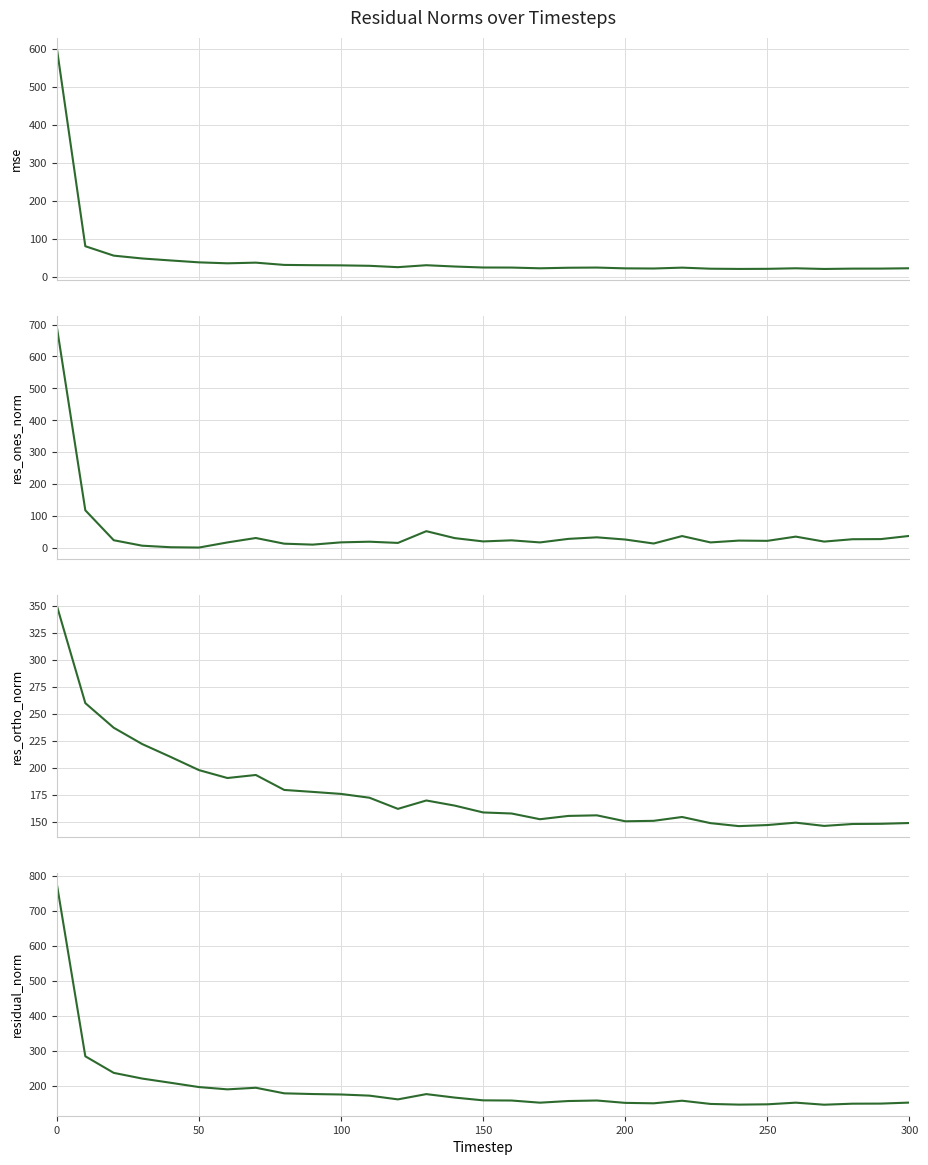

The value of mse at 200 is 58.8. True or false?

False